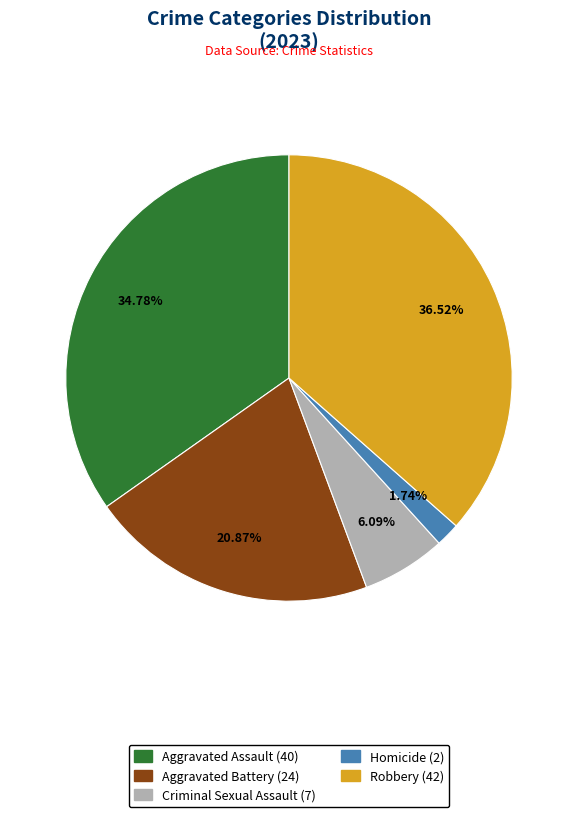

Is it true that Robbery is 37% of the pie?

True